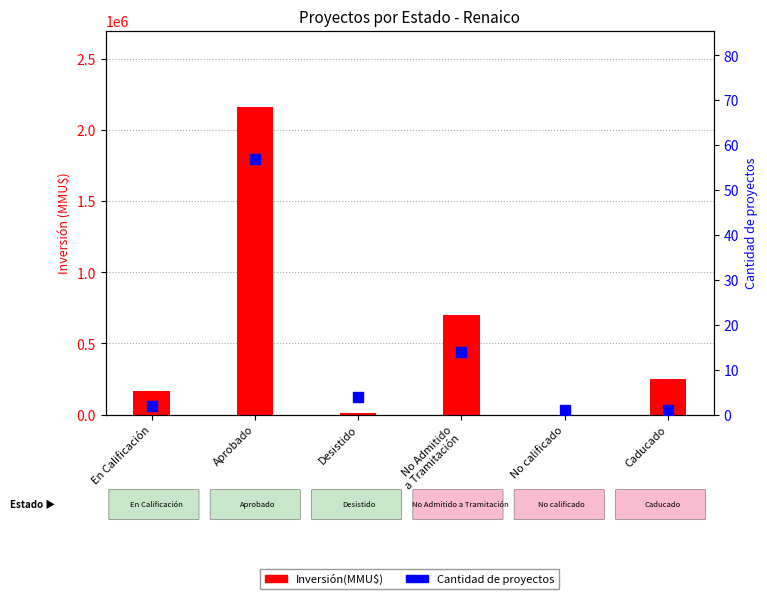

Which series reaches the minimum Y coordinate?

Count (proyectos)